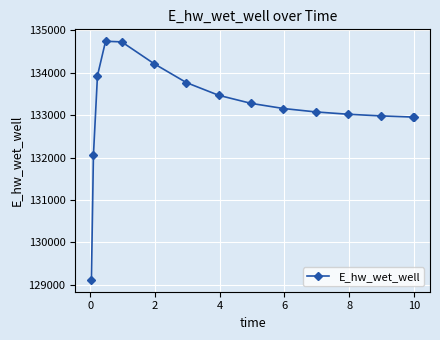

What is the sum of all values?

1997439.2